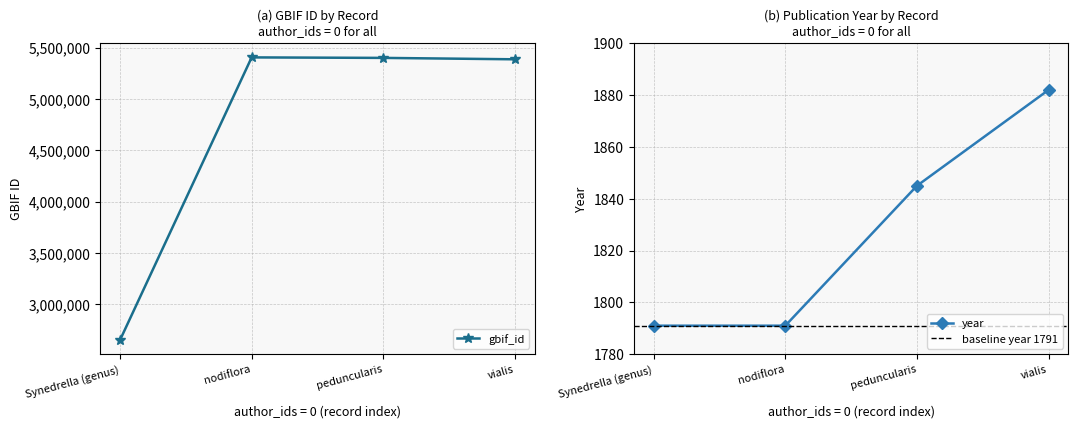

What is the total value across all series at 0?

2654599